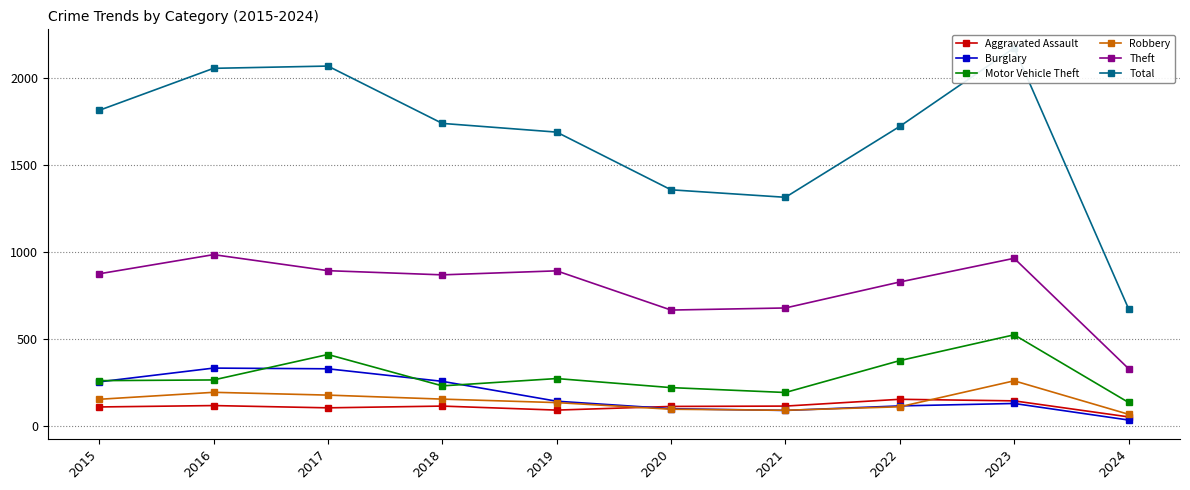

True or false: Aggravated Assault and Total intersect in this chart.

False